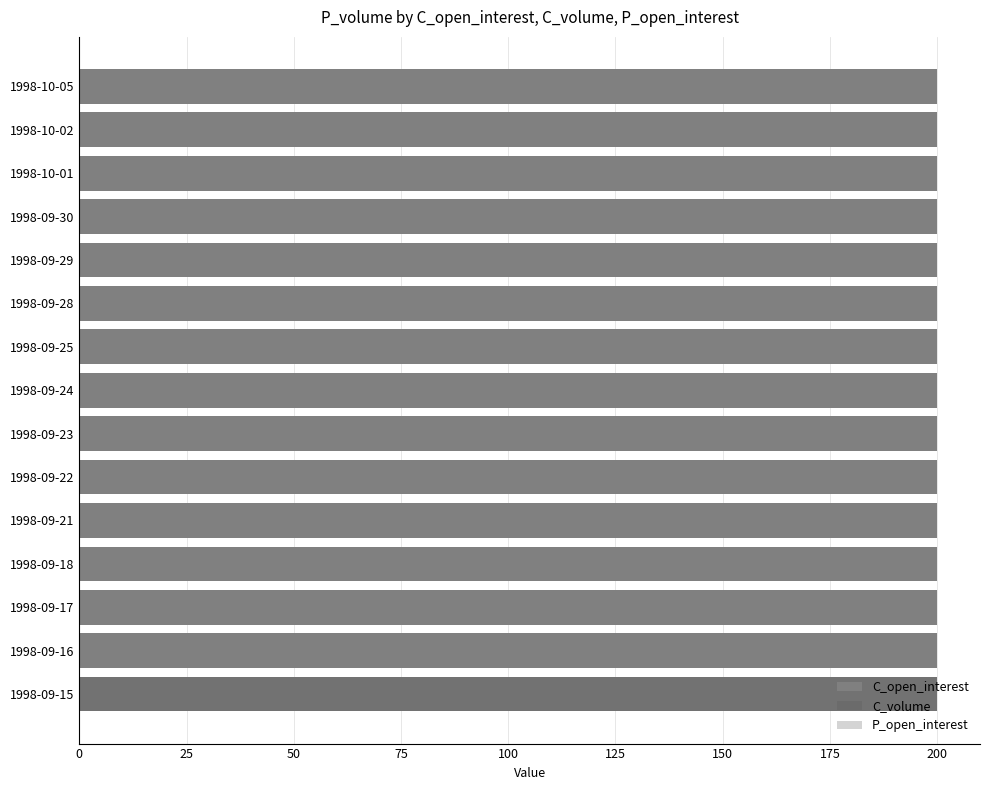

What is the average value of the C_volume series?

13.3